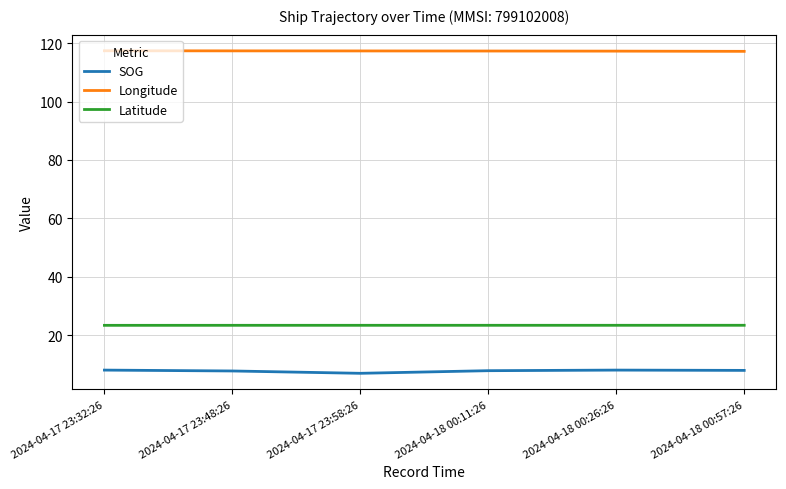

Is it true that Longitude equals 38.2 at 2024-04-17 23:58:26?

False